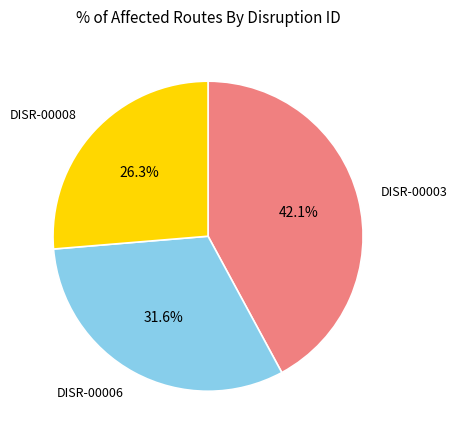

Is there any slice that represents more than half of the pie?

No